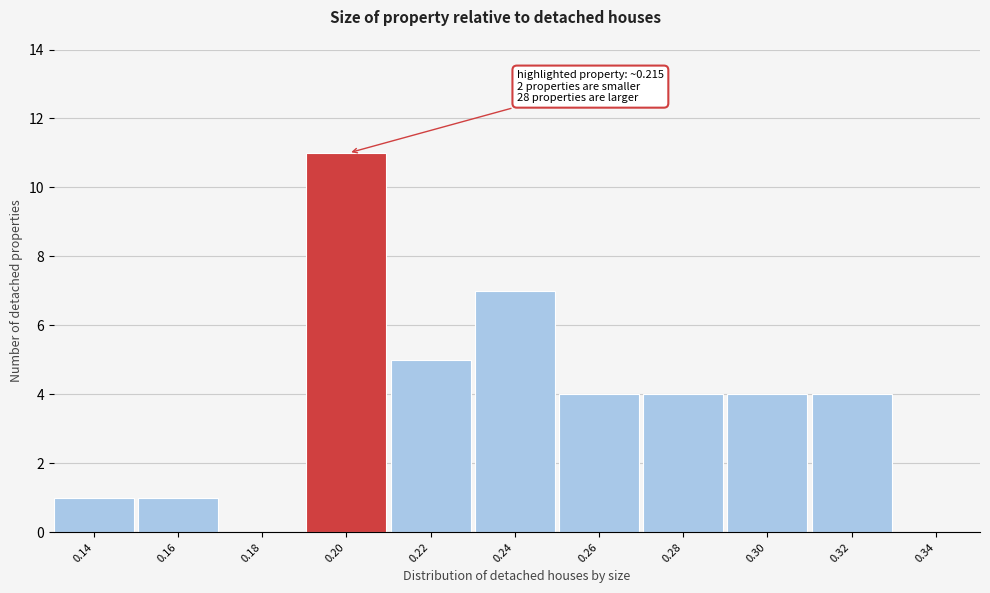

Reading left to right, transcribe all the data shown in this chart.

0.14=1	0.16=1	0.18=0	0.20=11	0.22=5	0.24=7	0.26=4	0.28=4	0.30=4	0.32=4	0.34=0